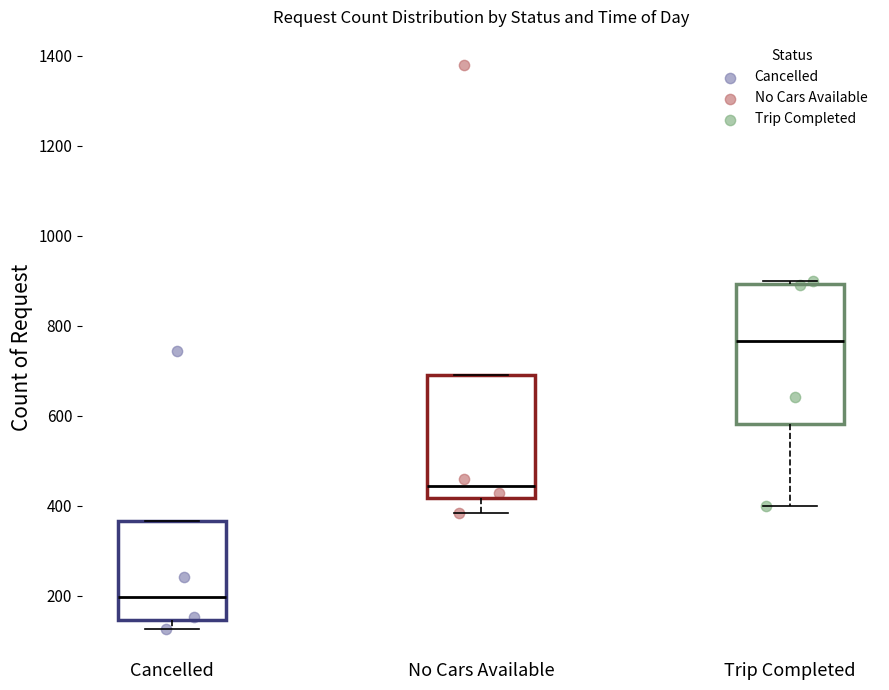

Reading left to right, transcribe this box plot: for each box, give where its median line is, the range the box spans, and where its two whiskers end, as read against the y-axis. The values are not printed on the chart, so give them approximately, as read against the axis.

Cancelled: median 200, box 140 to 360, whiskers 120 to 360
No Cars Available: median 440, box 420 to 680, whiskers 380 to 680
Trip Completed: median 760, box 580 to 900, whiskers 400 to 900 (just above the box's upper edge)